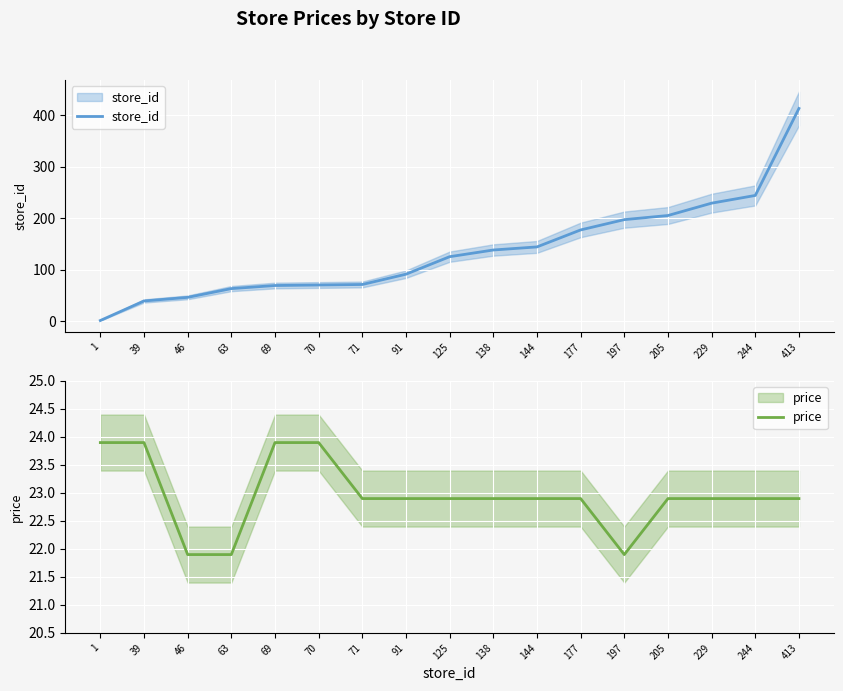

What is the difference between the second highest and minimum values in the price series?

2.0